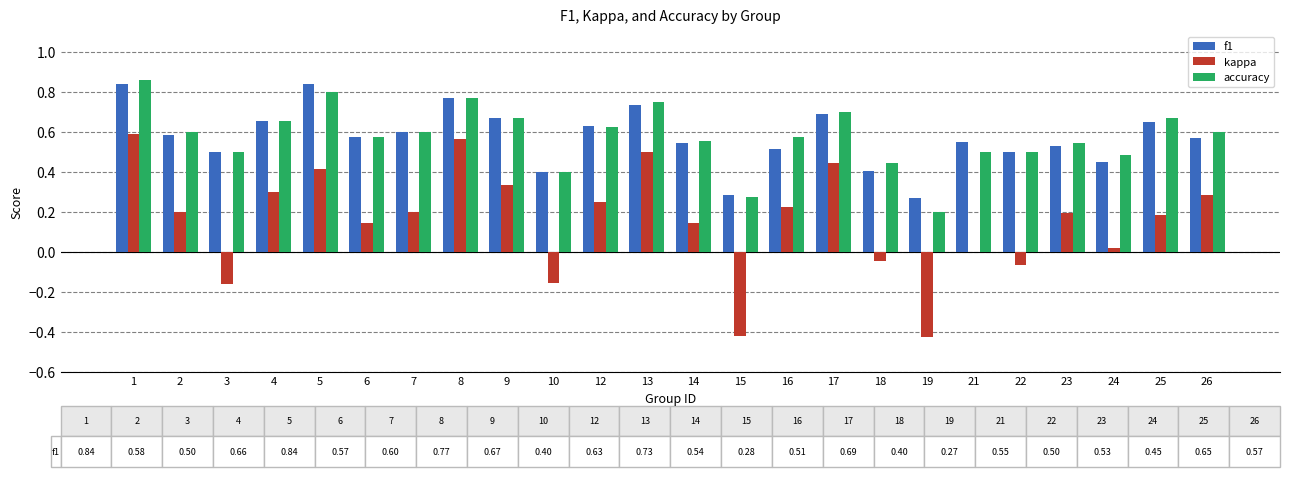

True or false: accuracy has a value of 0.8 at 14.

False